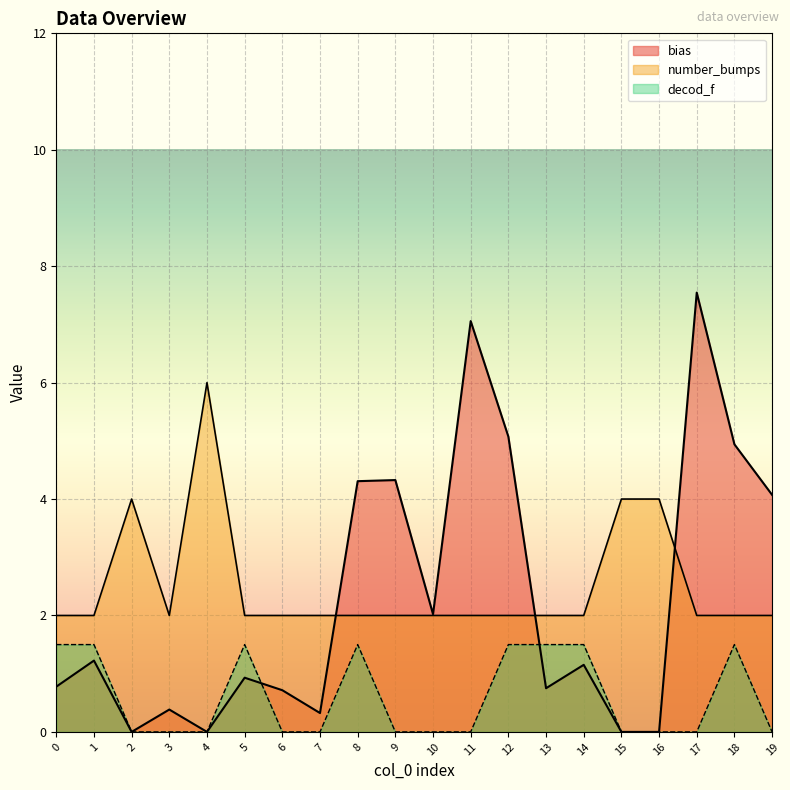

Is the value of number_bumps at 4 greater than the value of decod_f at 5?

Yes